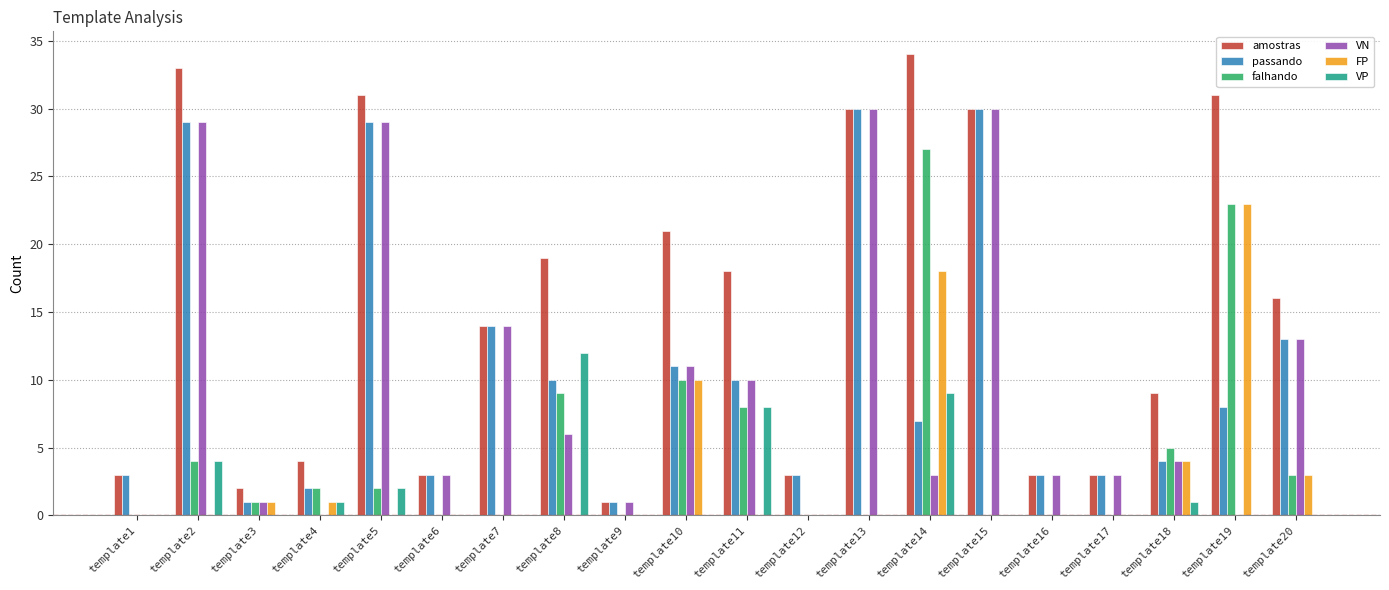

What is the difference between the VN values at template1 and template8?

6